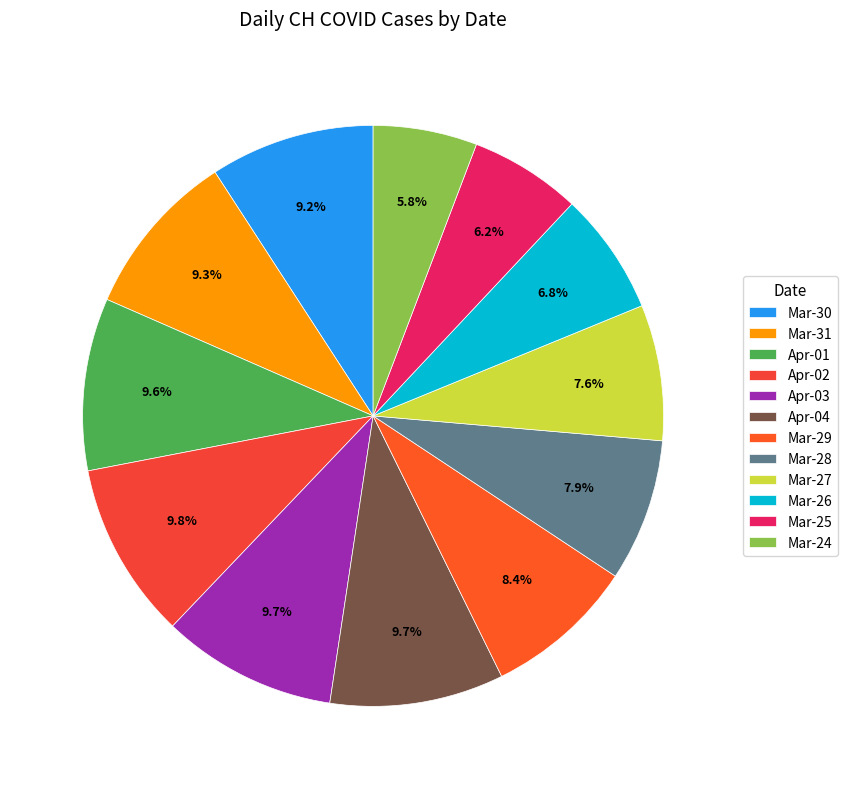

How many segments does this pie chart have?

12